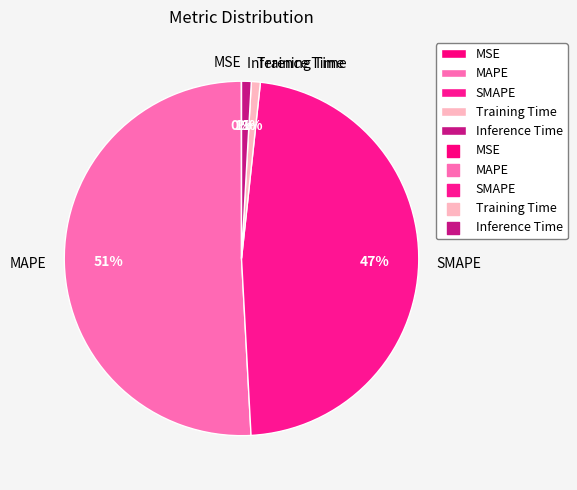

What is the largest slice in the pie chart?

MAPE